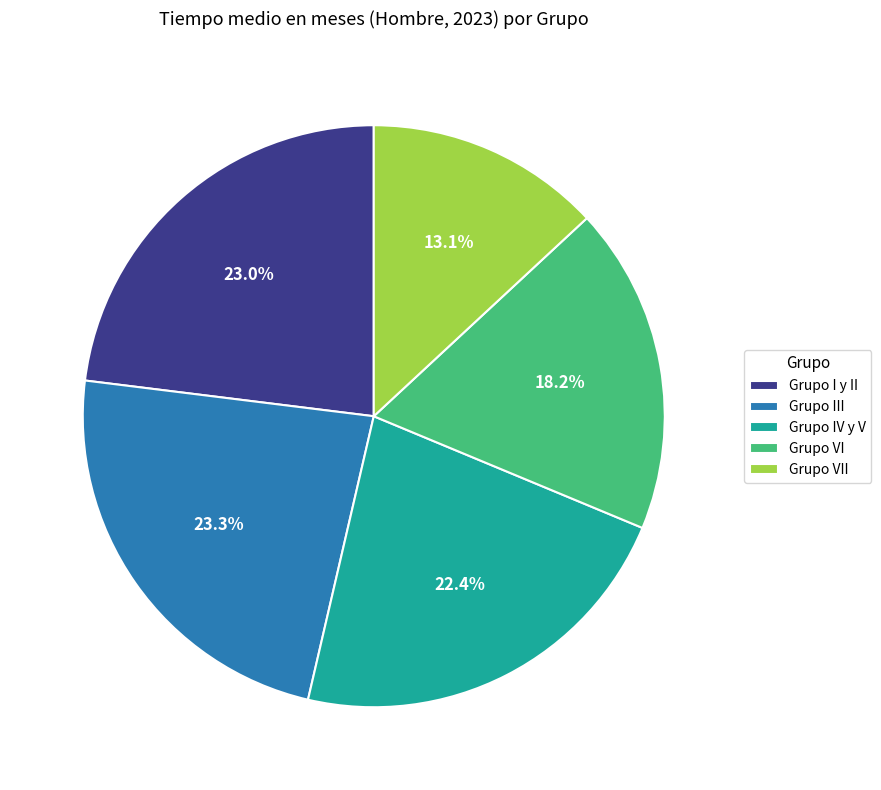

Which has a higher value, Grupo VII or Grupo I y II?

Grupo I y II